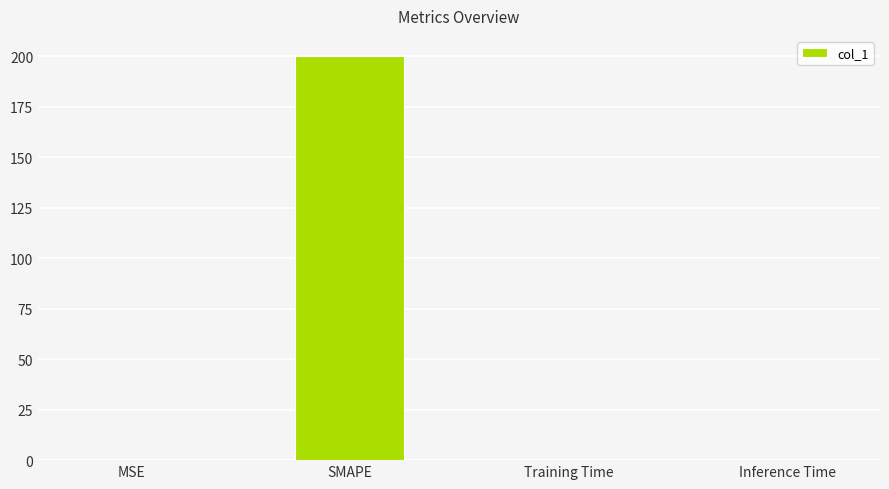

Which label corresponds to the largest value in the chart?

SMAPE